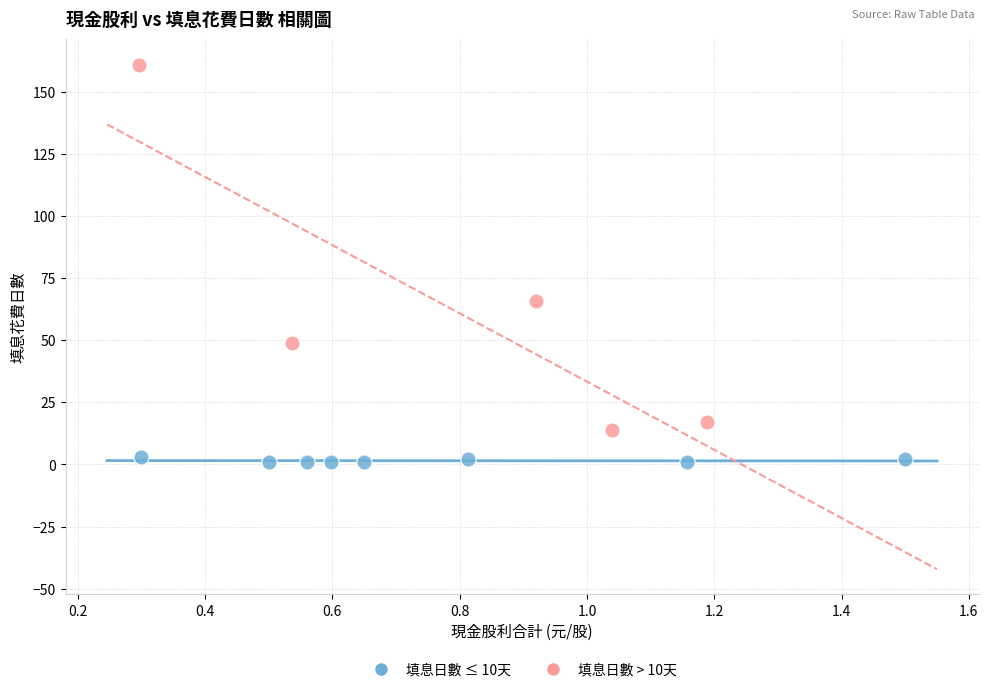

Which series contains the highest Y value?

填息日數 > 10天